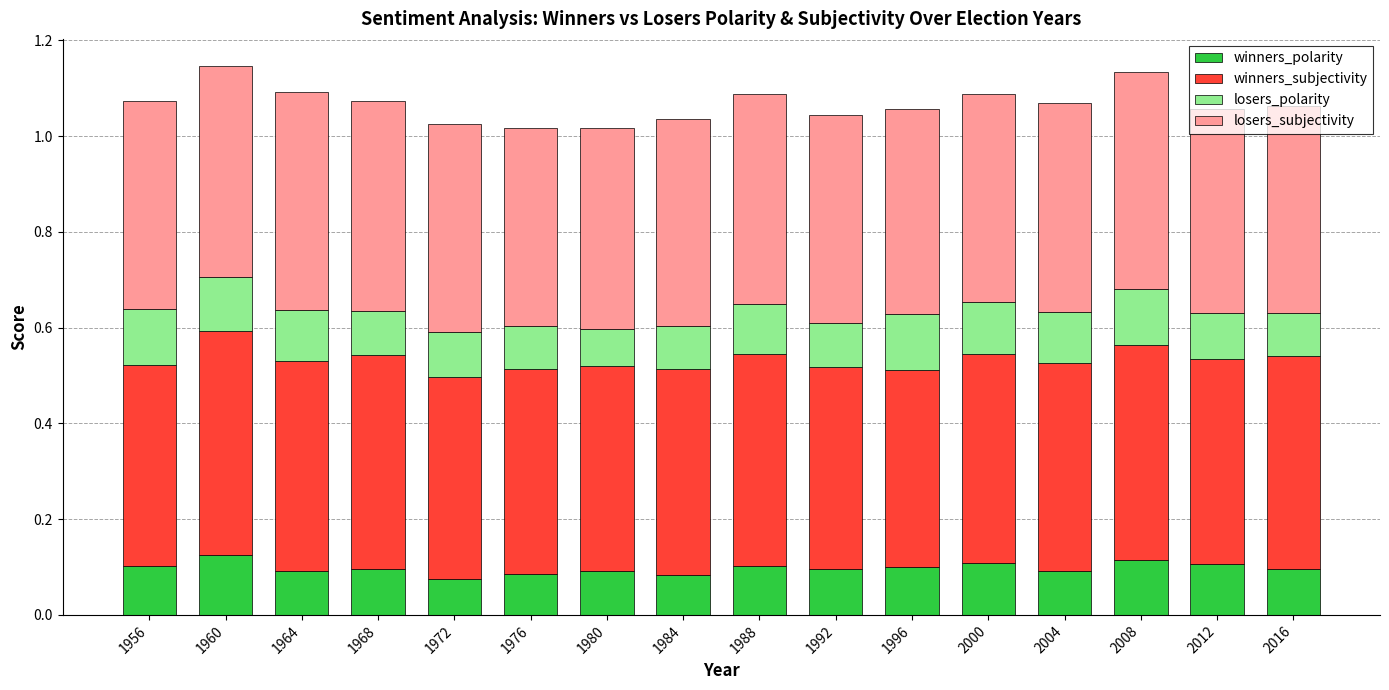

List the series in order of their peak value, lowest first.

losers_polarity, winners_polarity, losers_subjectivity, winners_subjectivity